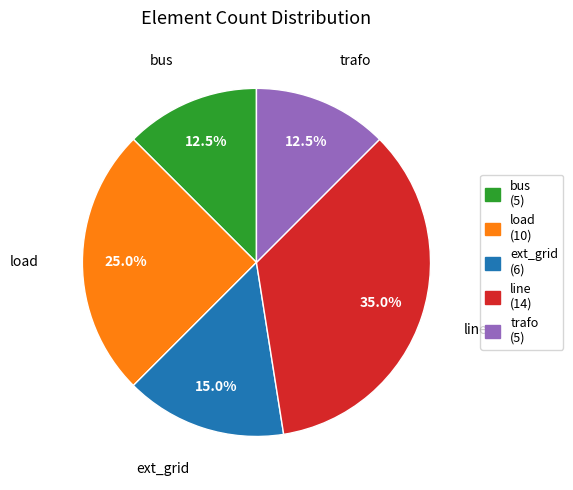

To the nearest percent, what portion does line represent?

35%